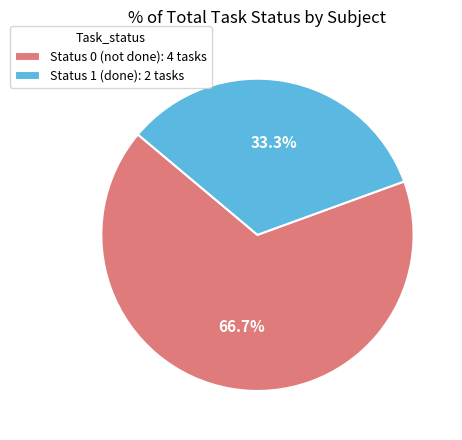

Which slice is the smallest?

Status 1 (done): 2 tasks